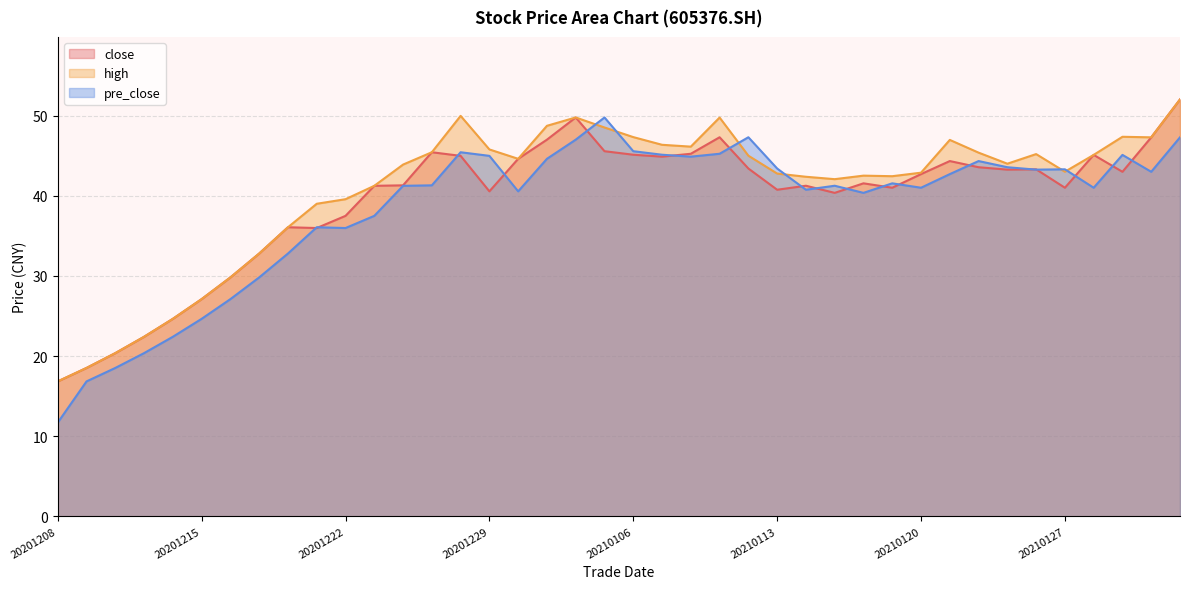

Which series has the widest spread of values?

pre_close